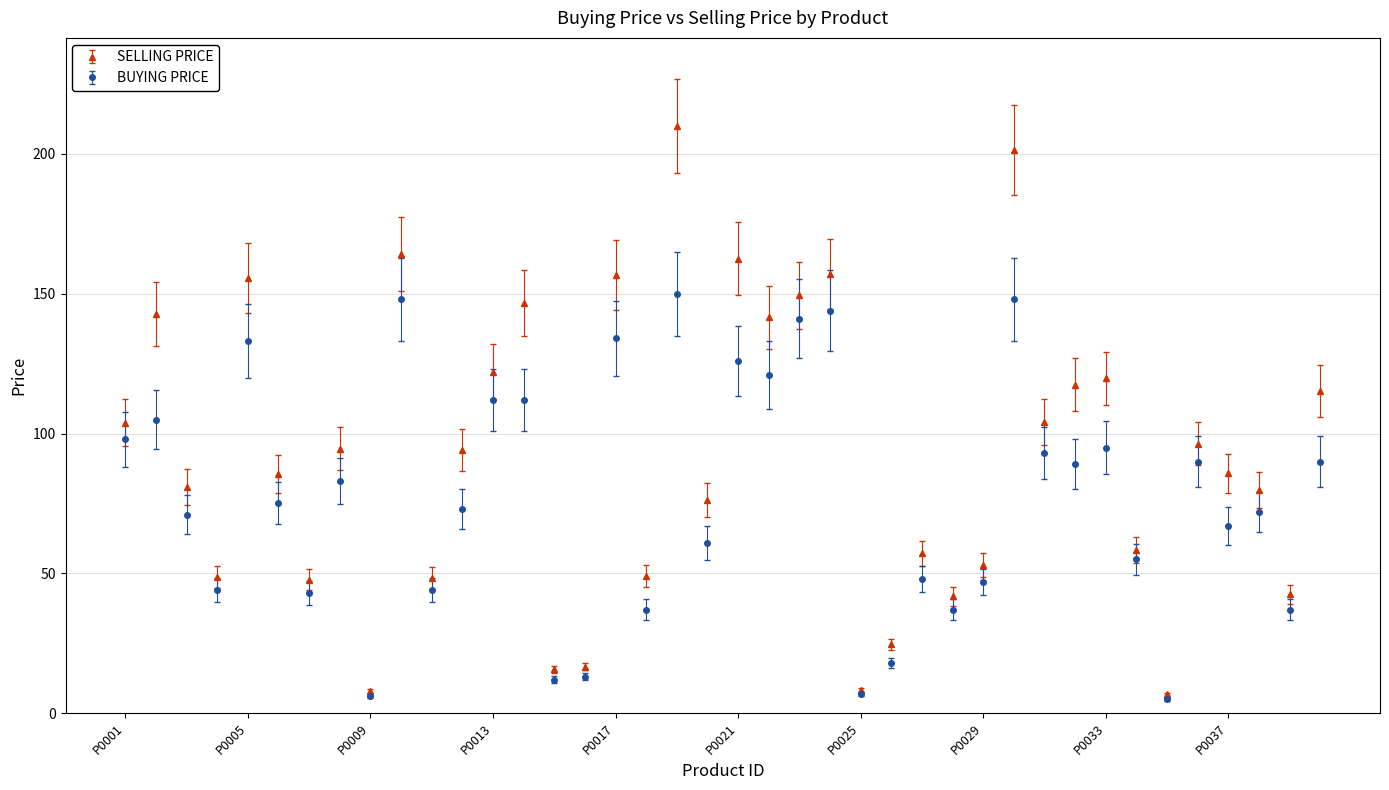

Which series has the largest total across all categories?

SELLING PRICE